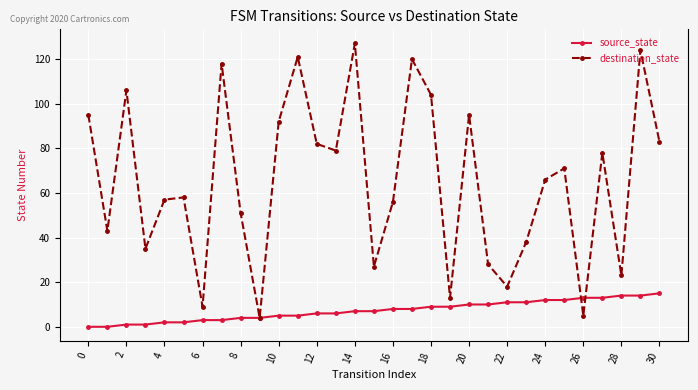

Reading right to left, what are all the values shown in this chart?

source_state: 15	14	14	13	13	12	12	11	11	10	10	9	9	8	8	7	7	6	6	5	5	4	4	3	3	2	2	1	1	0	0
destination_state: 83	124	23	78	5	71	66	38	18	28	95	13	104	120	56	27	127	79	82	121	92	4	51	118	9	58	57	35	106	43	95